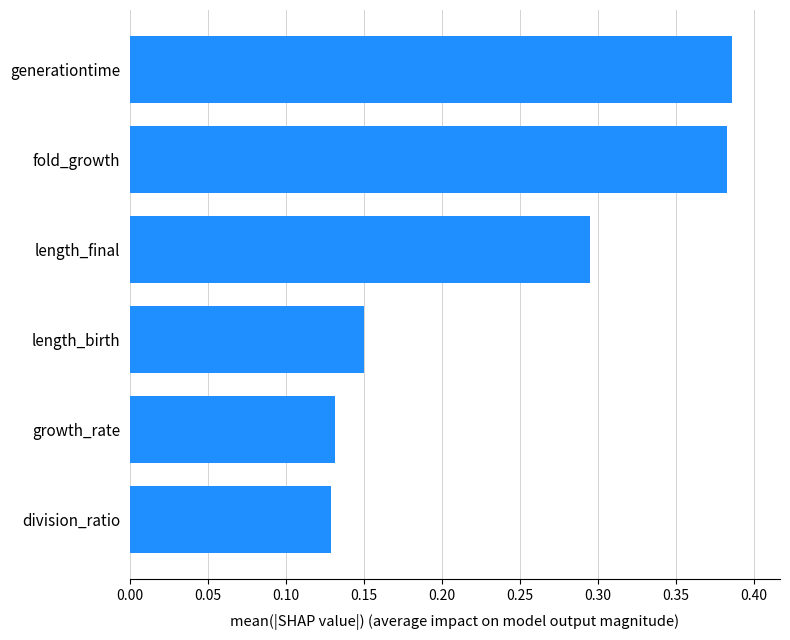

The chart shows a value of 0.2 at fold_growth. True or false?

False